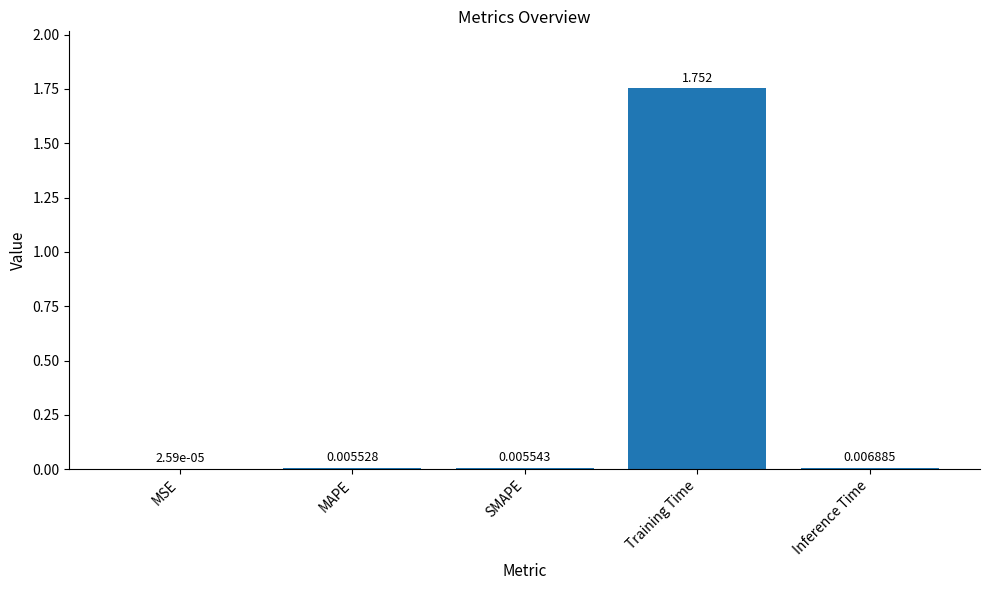

How many data points does each series have?

5